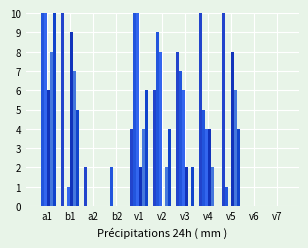

How many data points does each series have?

11